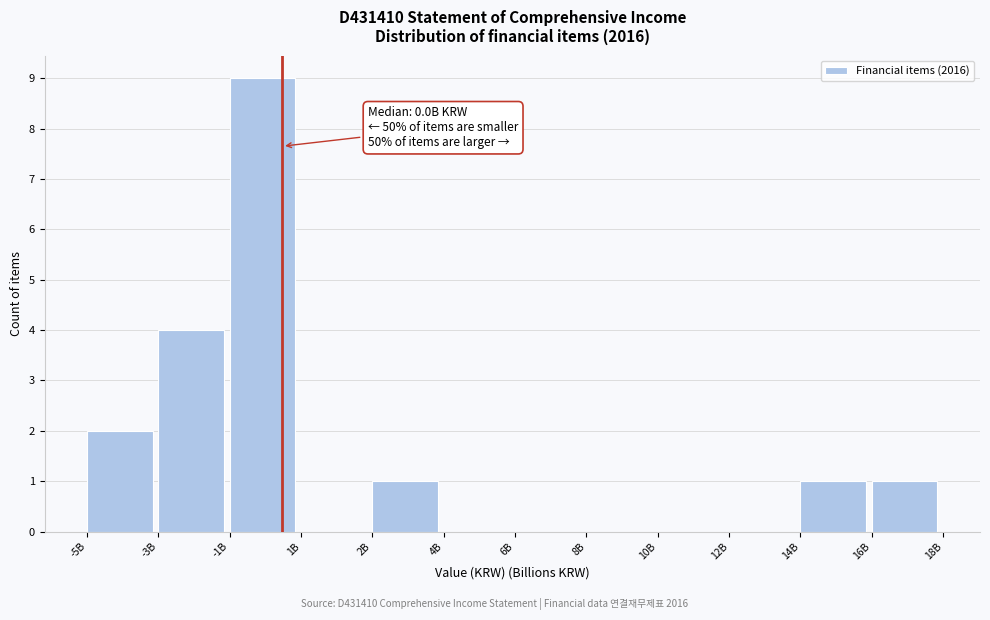

Reading left to right, what are all the values shown in this chart?

-5B=2	-3B=4	-1B=9	1B=0	2B=1	4B=0	6B=0	8B=0	10B=0	12B=0	14B=1	16B=1